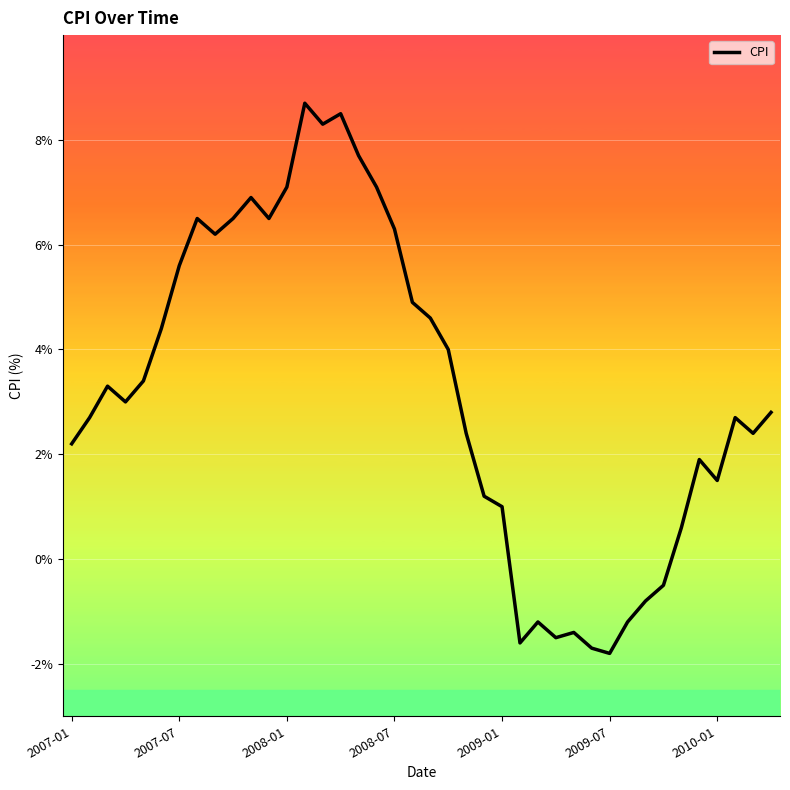

What is the minimum value shown in the chart?

-1.8